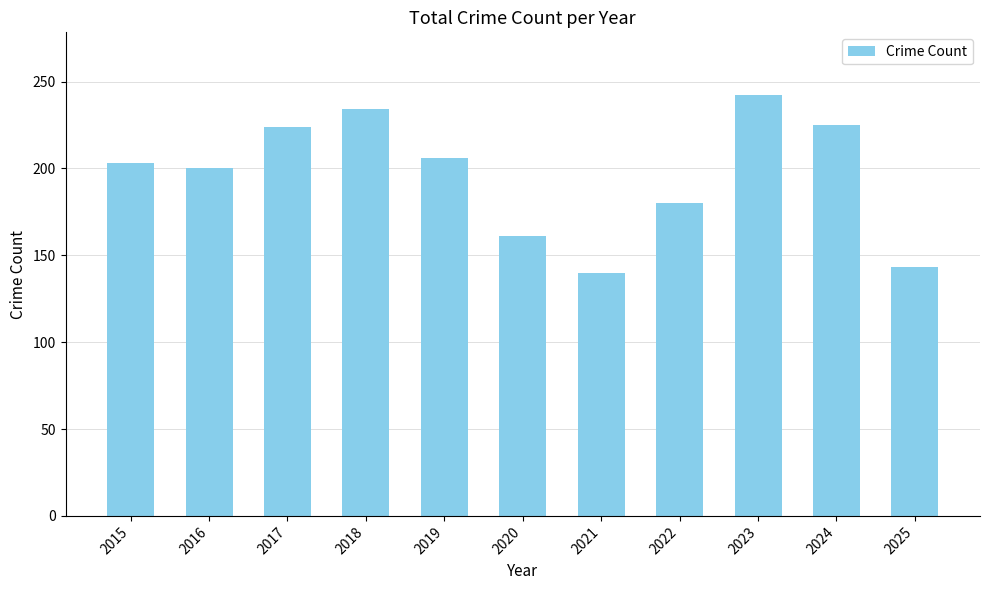

What is the sum of all values?

2158